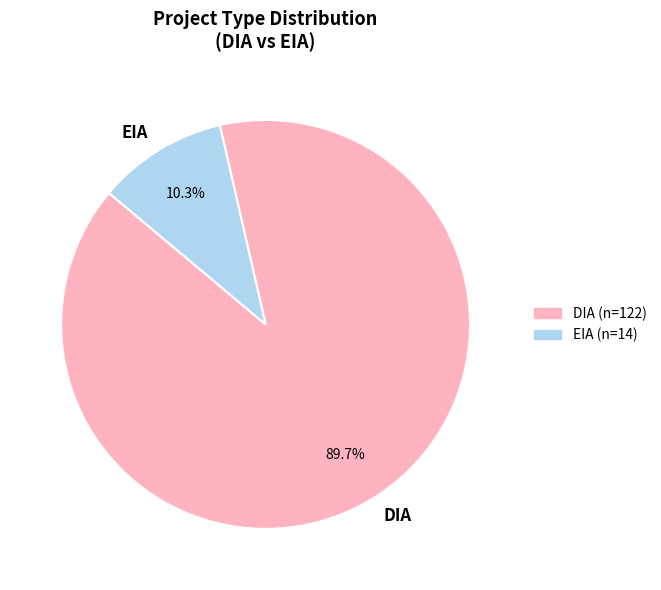

Which has a higher value, DIA or EIA?

DIA